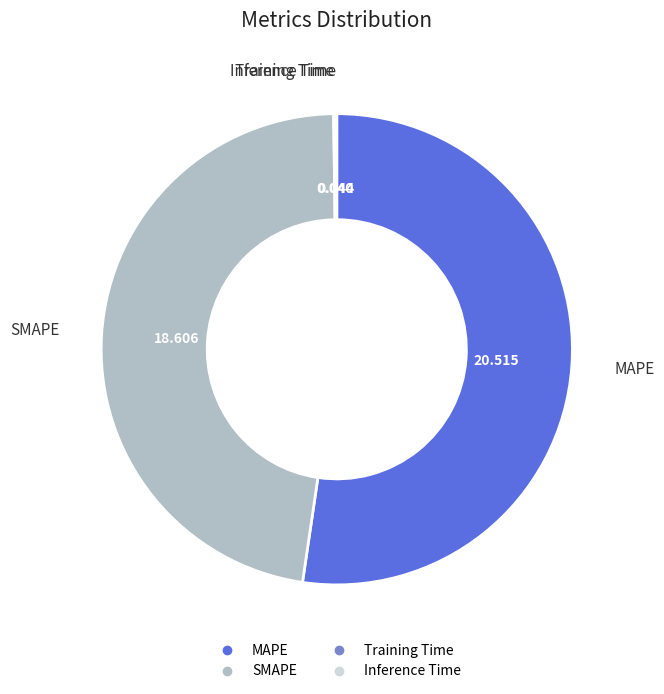

Which slice is the largest?

MAPE